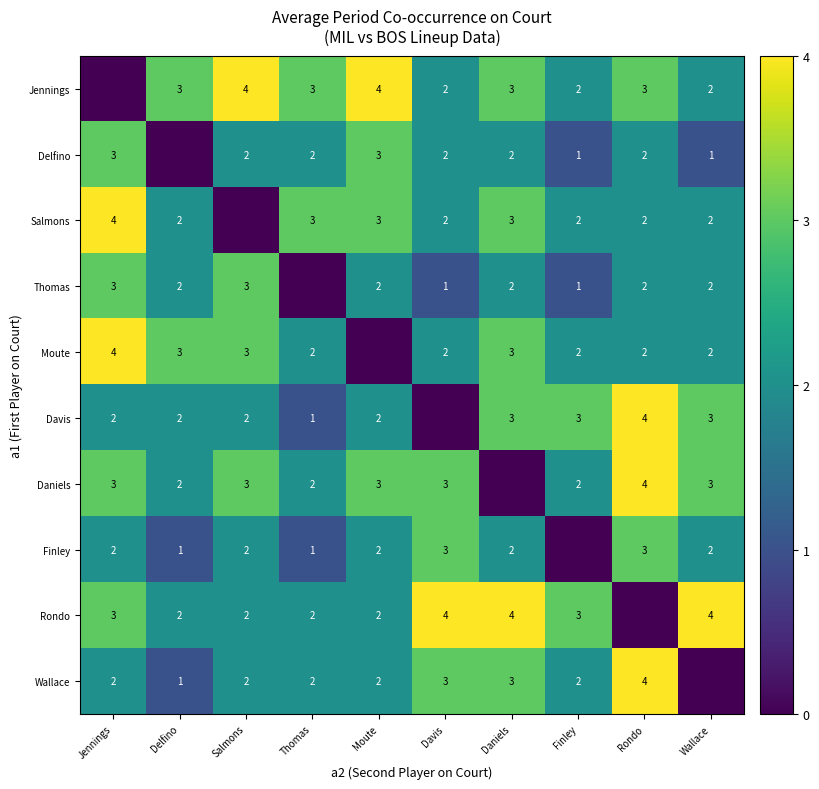

True or false: Davis has a value of 3 at Finley.

True